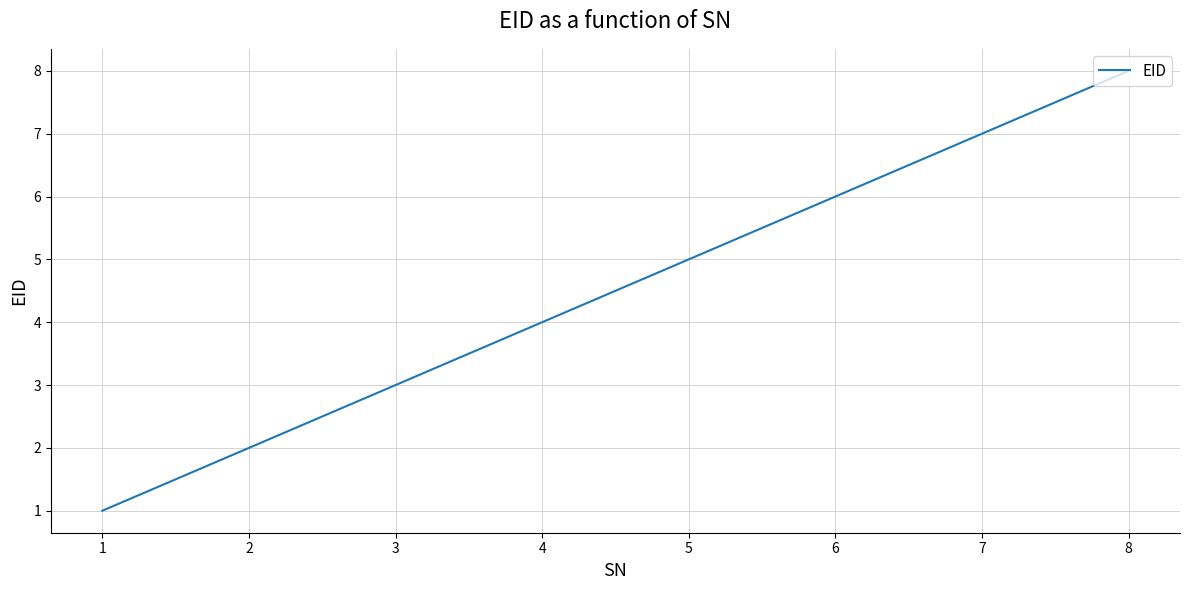

Rank the categories by value from lowest to highest.

1, 2, 3, 4, 5, 6, 7, 8